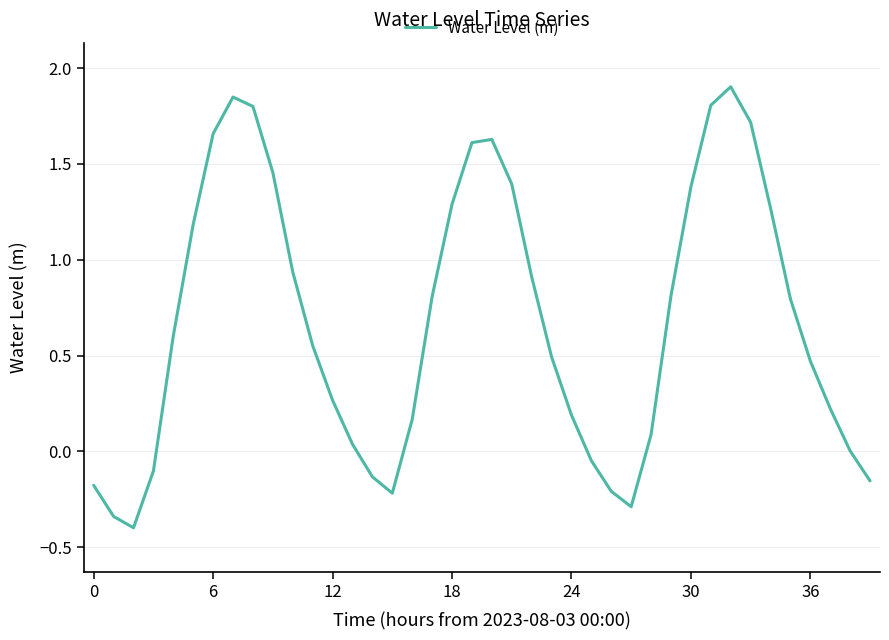

What is the maximum value shown in the chart?

1.9